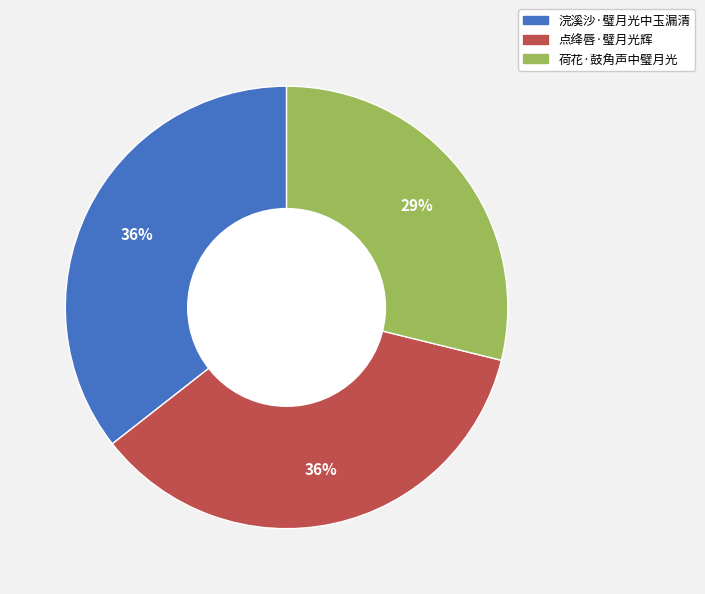

Which slice is the smallest?

荷花·鼓角声中璧月光